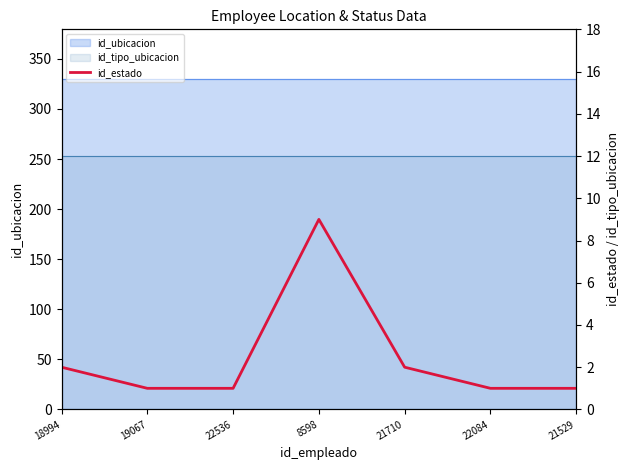

What position from the right is 21529?

1